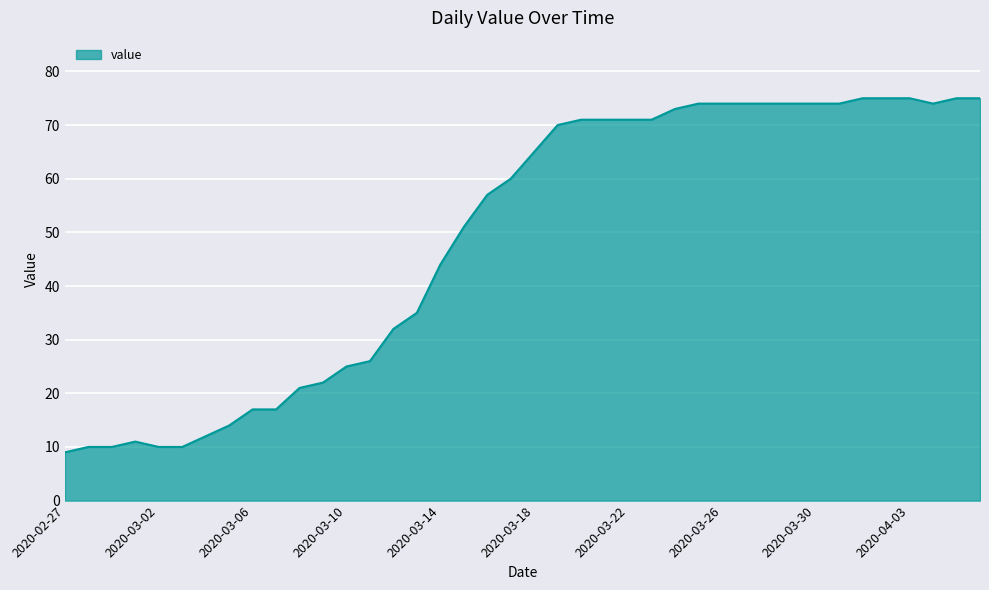

What is the difference between the maximum and minimum values?

66